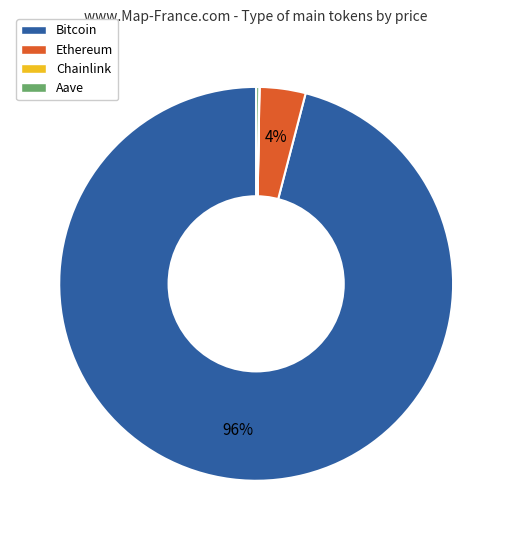

Is Bitcoin the majority of the pie?

Yes